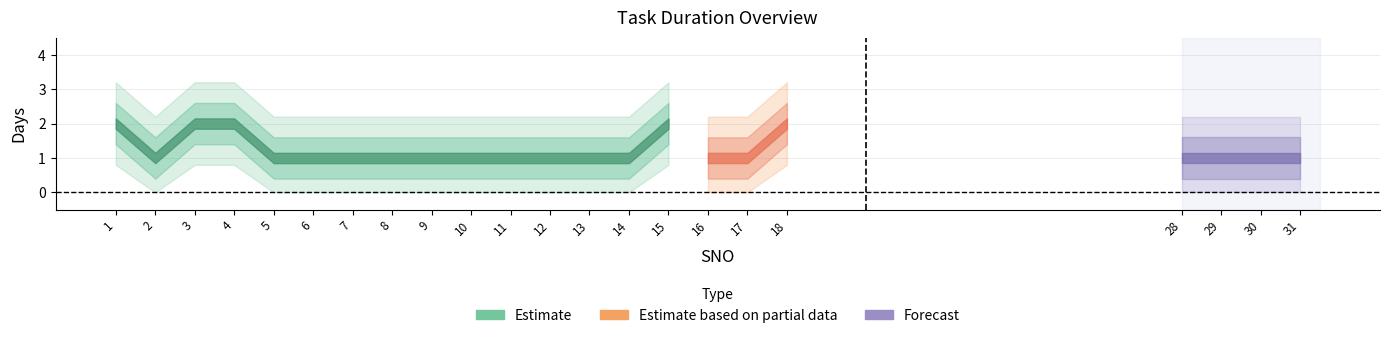

Reading left to right, transcribe all the data shown in this chart.

1=2	2=1	3=2	4=2	5=1	6=1	7=1	8=1	9=1	10=1	11=1	12=1	13=1	14=1	15=2	16=1	17=1	18=2	28=1	29=1	30=1	31=1